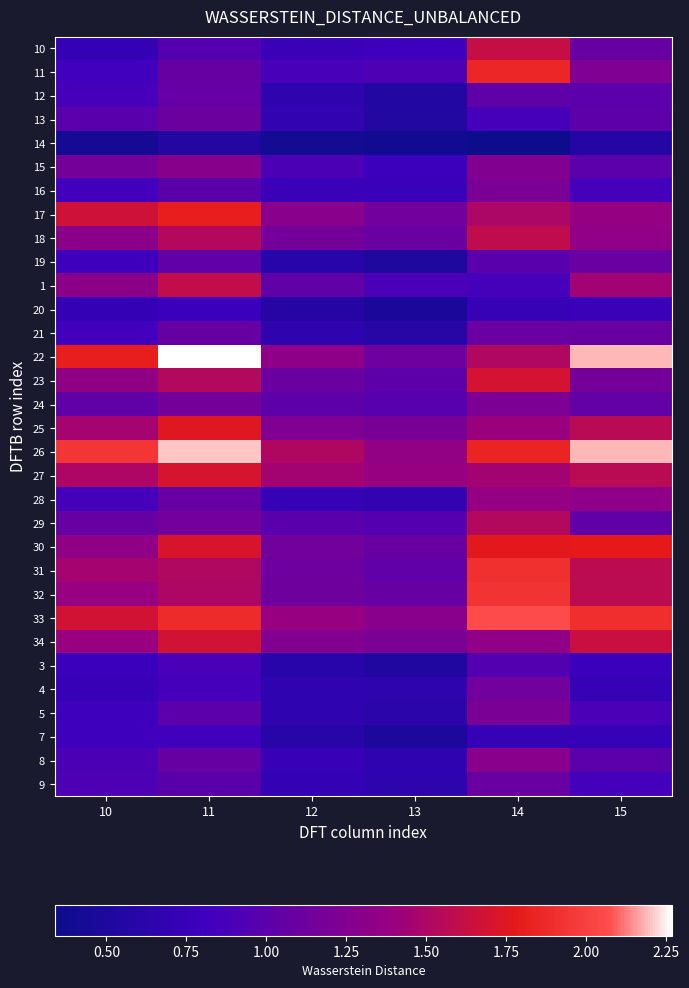

How many distinct data groups are displayed?

32